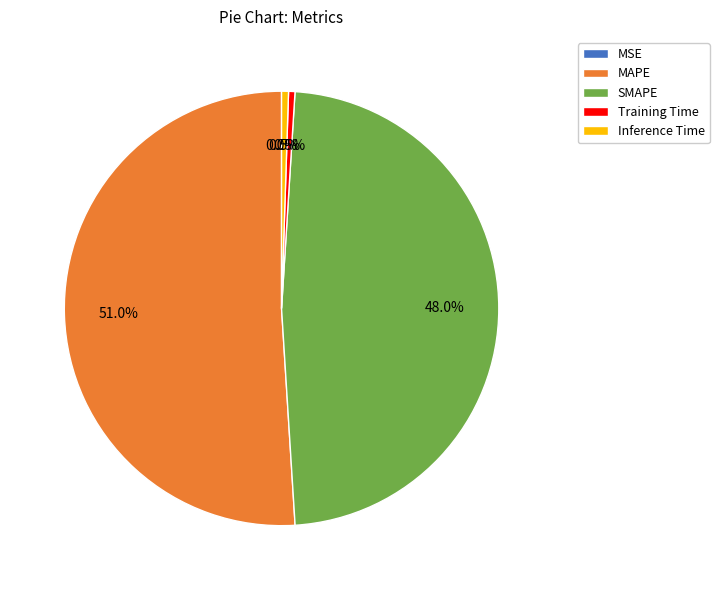

Is MAPE the majority of the pie?

Yes